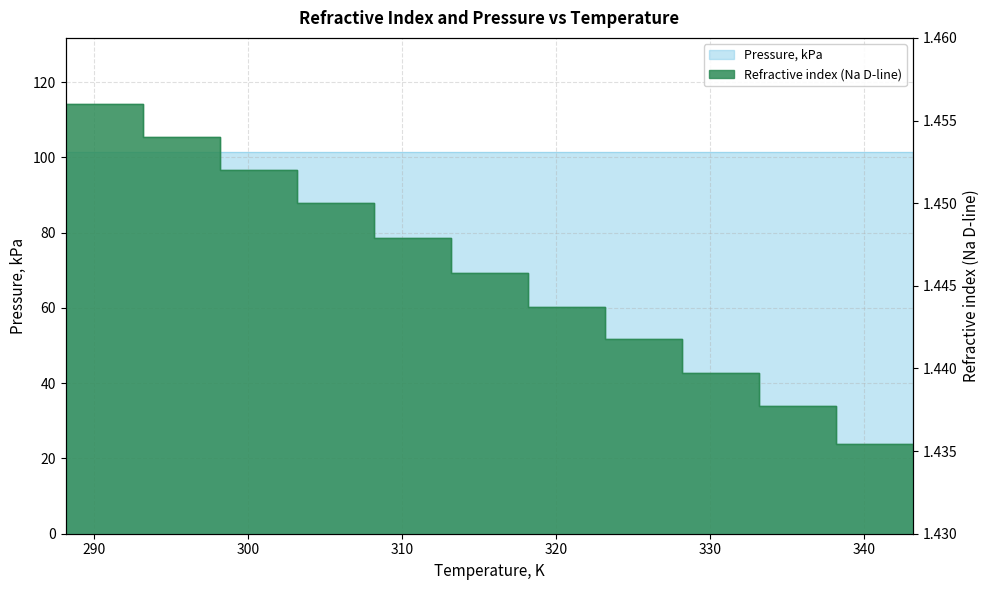

What is the label of the 2nd point from the right?

338.15